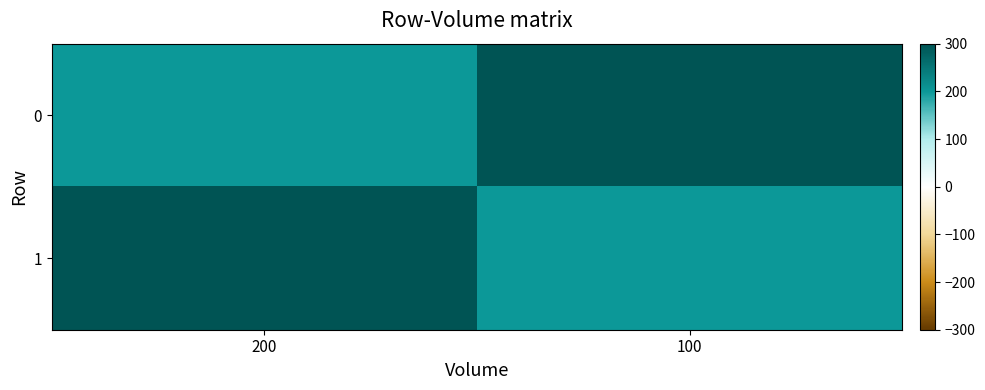

Reading left to right, extract all data points from this chart.

0: 200=200	100=300
1: 200=300	100=200